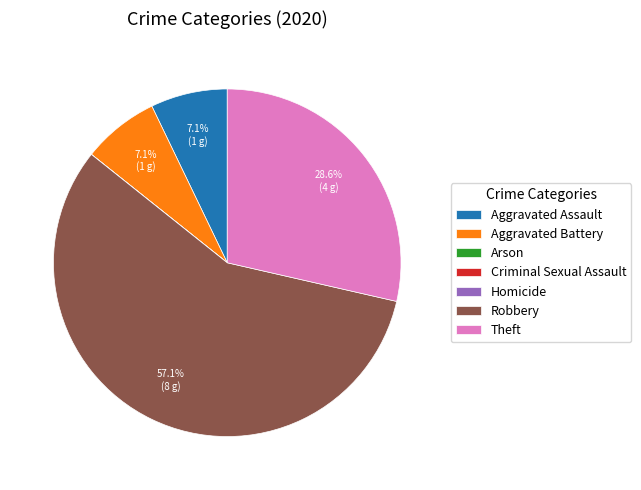

What portion of the pie excludes Theft?

71.4%